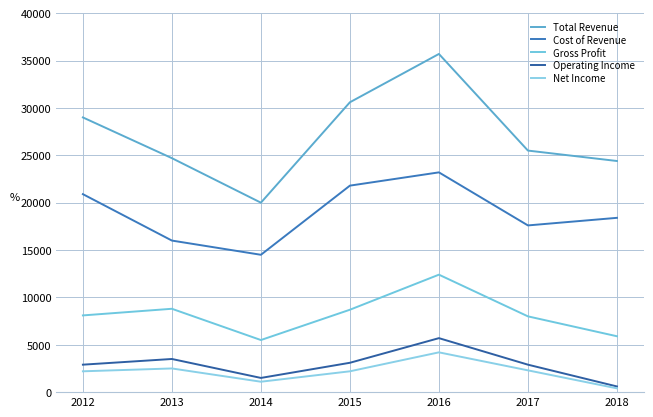

Which series has the widest spread of values?

Total Revenue